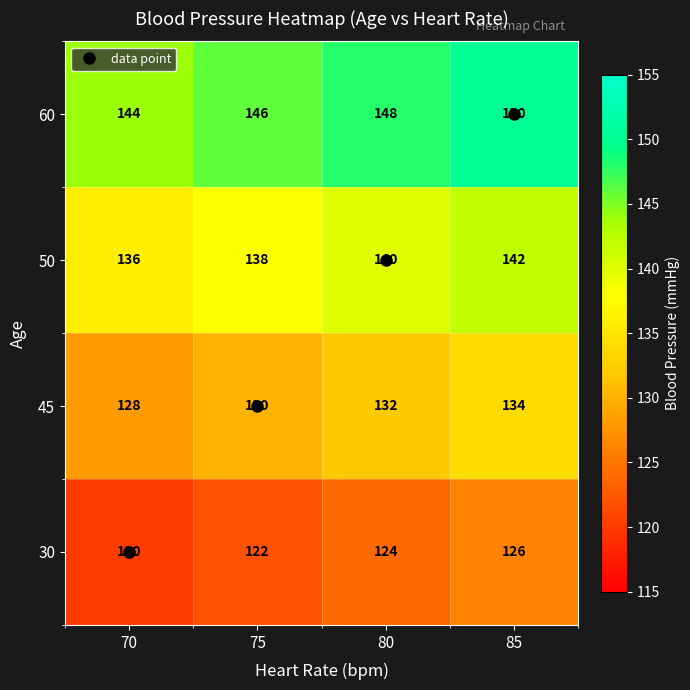

List the series in order of their peak value, lowest first.

30, 45, 50, 60